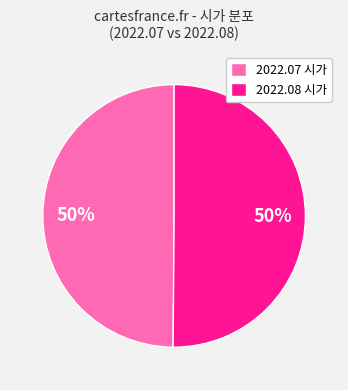

How many slices are in this pie chart?

2